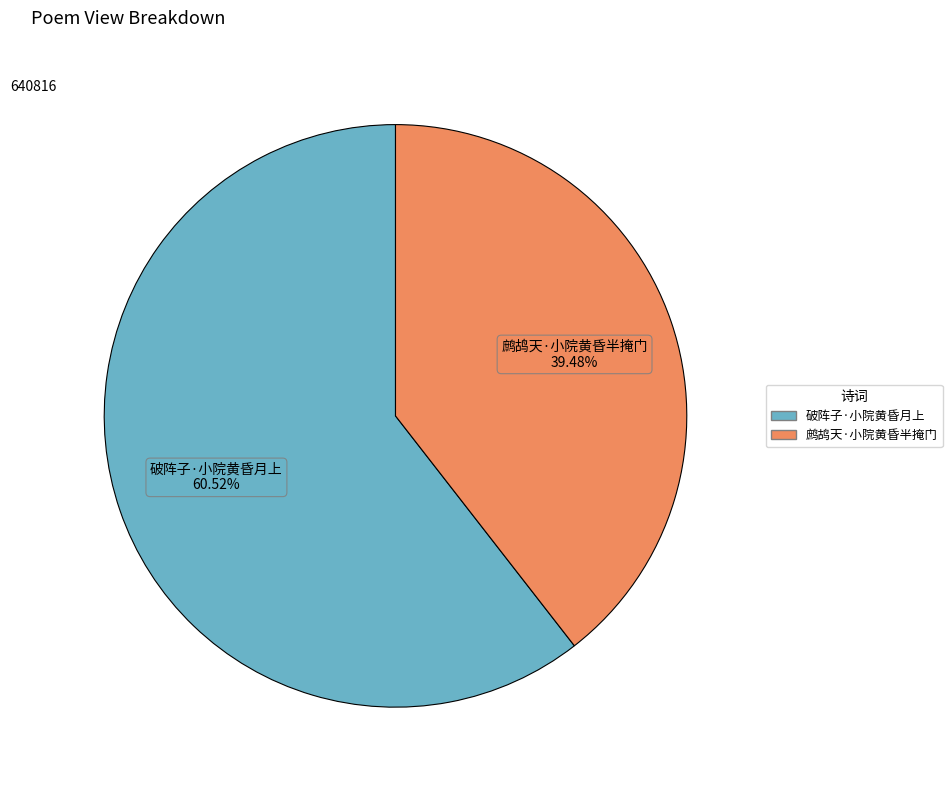

To the nearest percent, what is the difference between the largest and smallest slice percentages?

21%